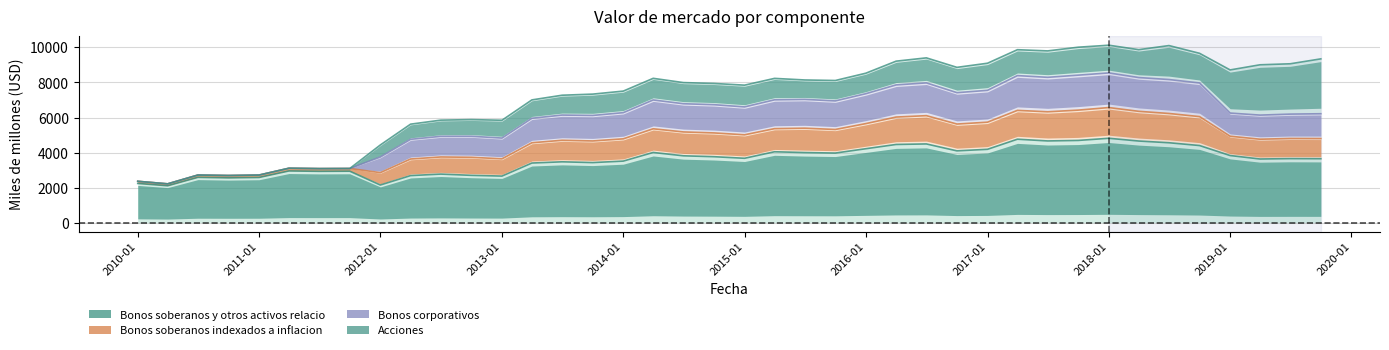

What is the approximate value of Bonos soberanos y otros activos relacio at 2012-10, to the nearest 50?

2700